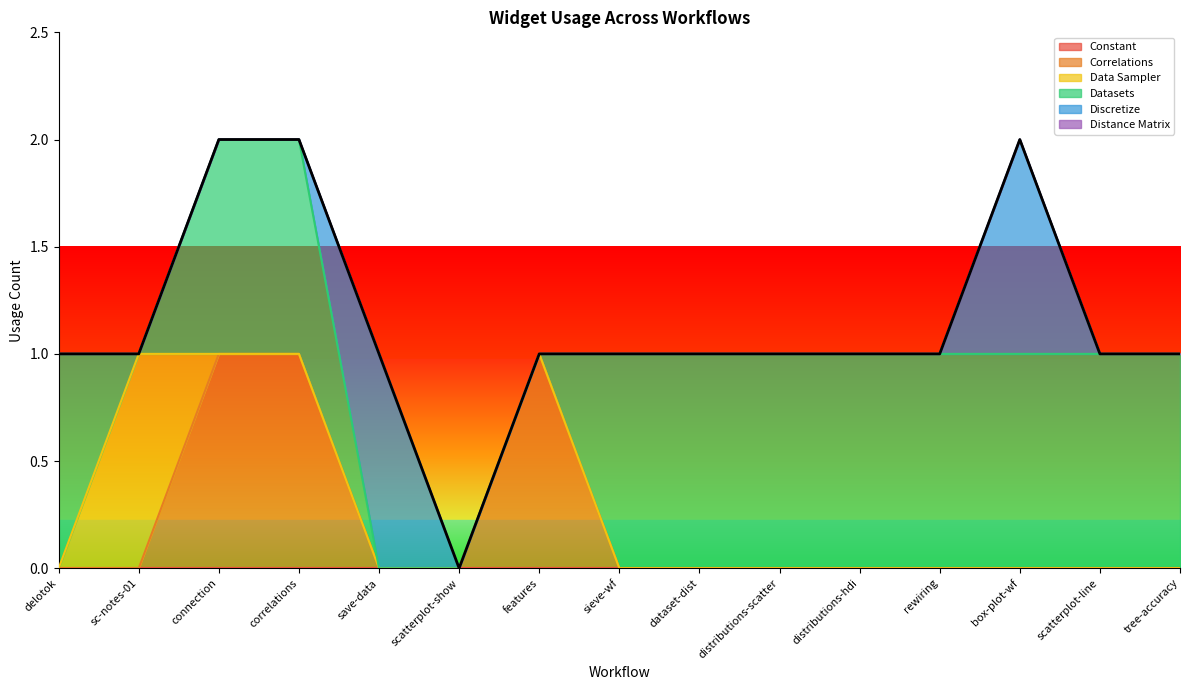

Is it true that Correlations equals 1 at sc-notes-01?

False